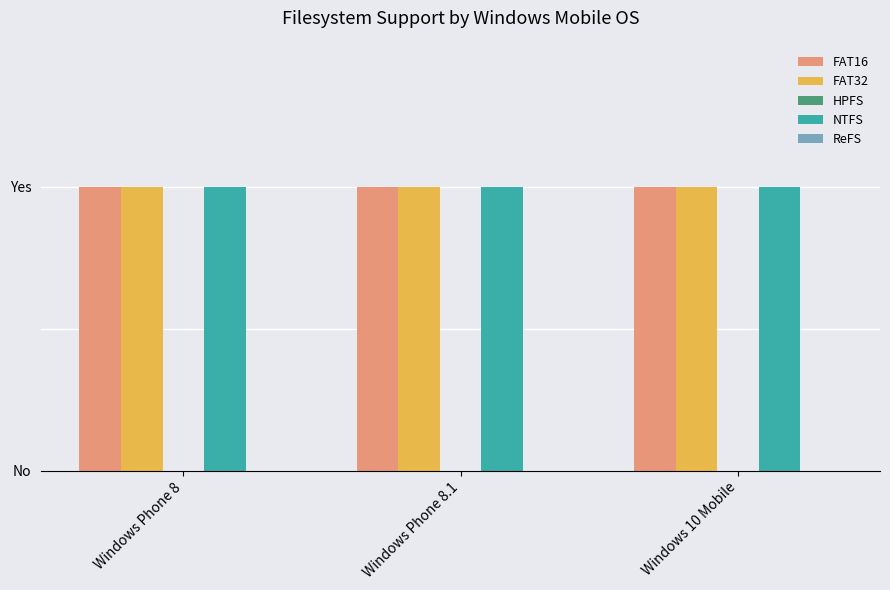

What value does the FAT32 series have at Windows Phone 8.1?

1